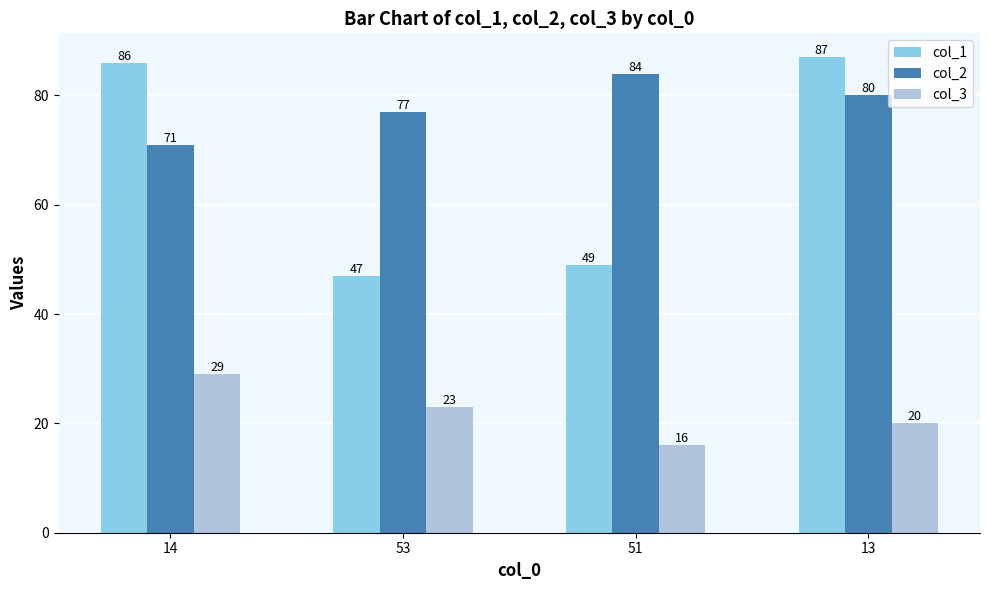

How many bars are there in total?

12